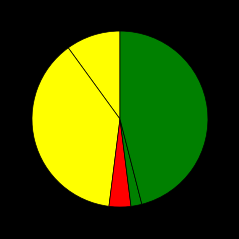

Count the number of slices in the pie.

5